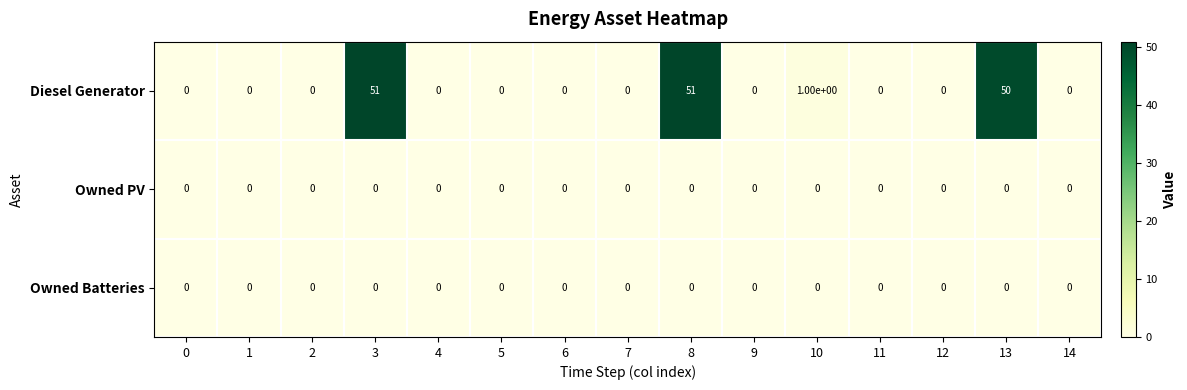

Which series has the widest spread of values?

Diesel Generator